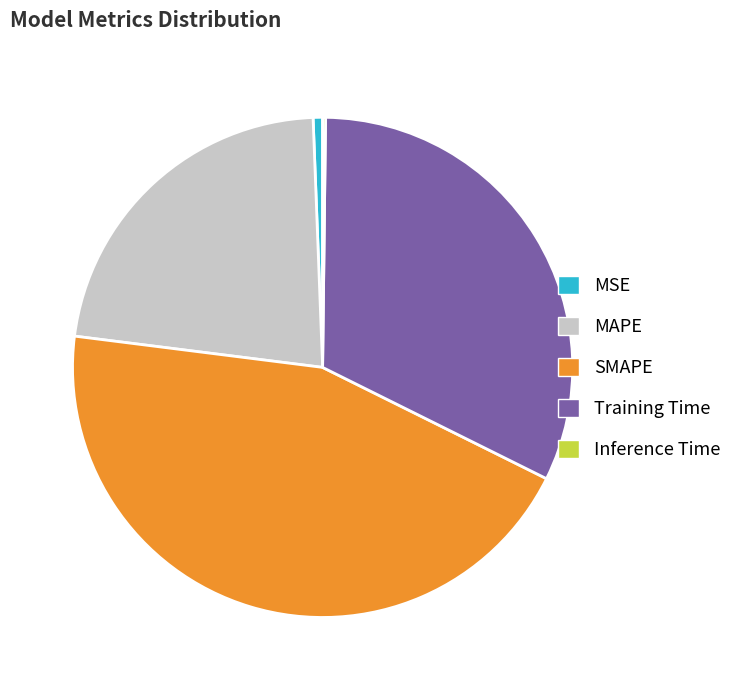

What is the largest slice in the pie chart?

SMAPE